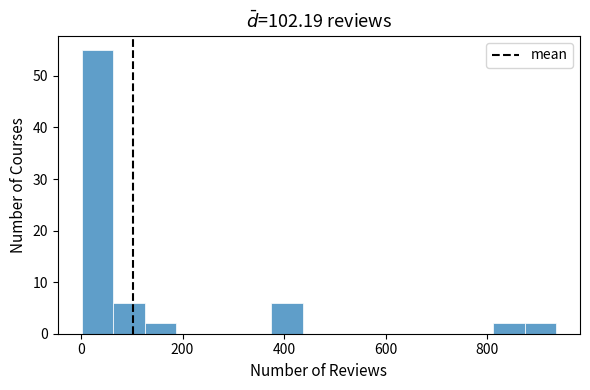

Read against the x-axis, roughly where is the centre of the tallest bar?

40